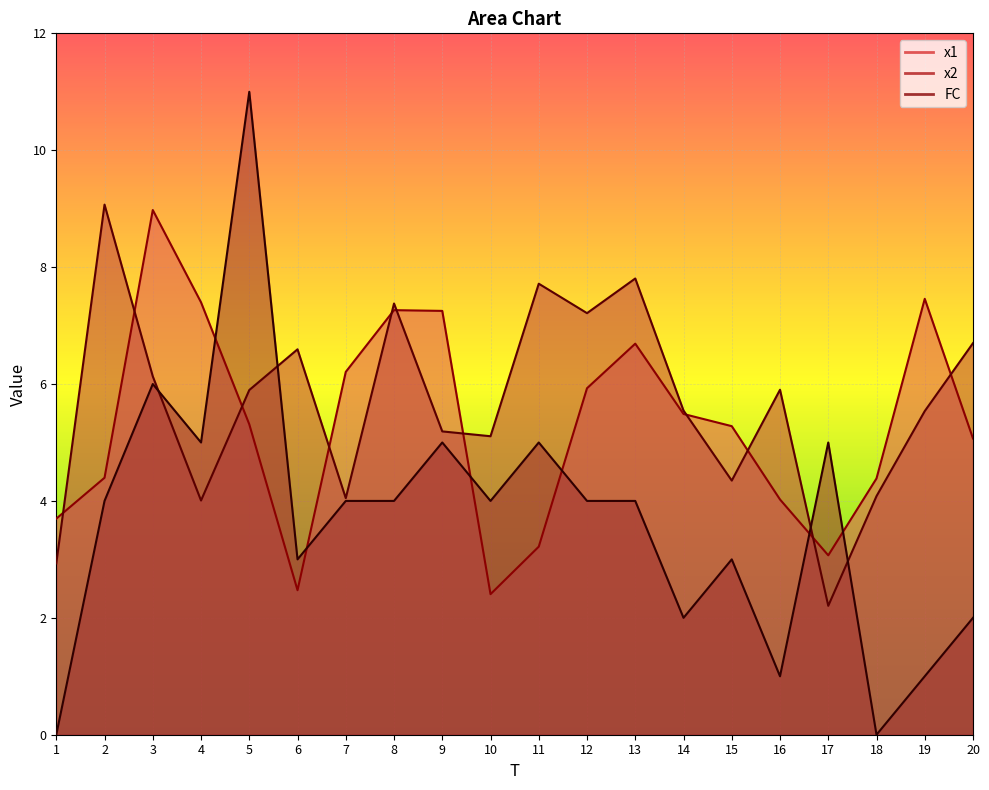

How many lines are shown in the chart?

3